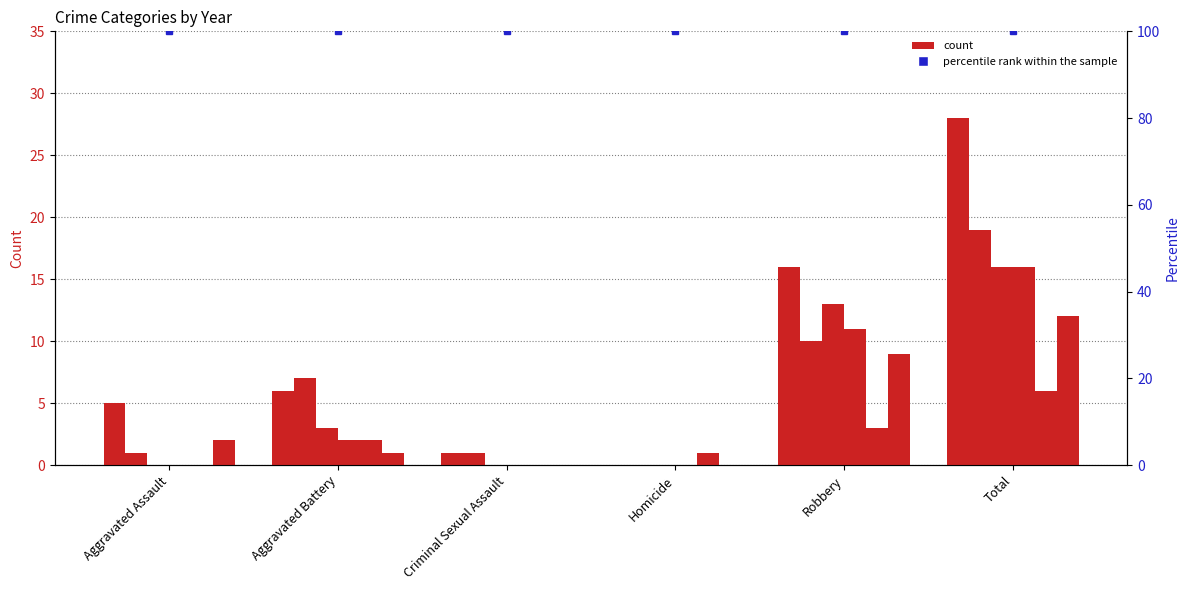

What is the maximum value for 2022?

28